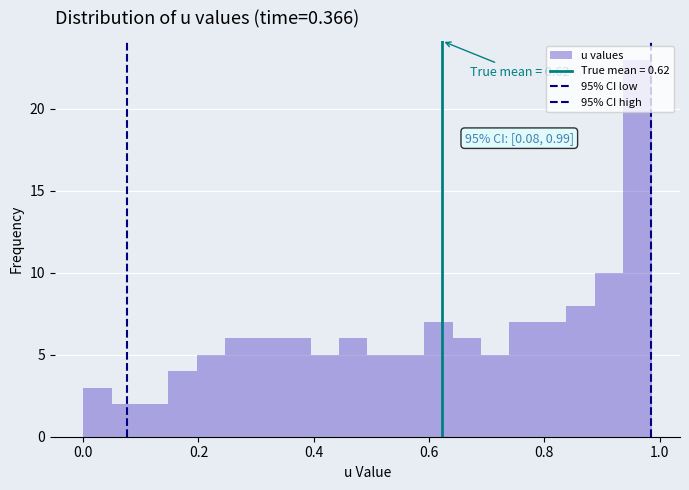

Read against the x-axis, roughly where is the centre of the tallest bar?

0.96